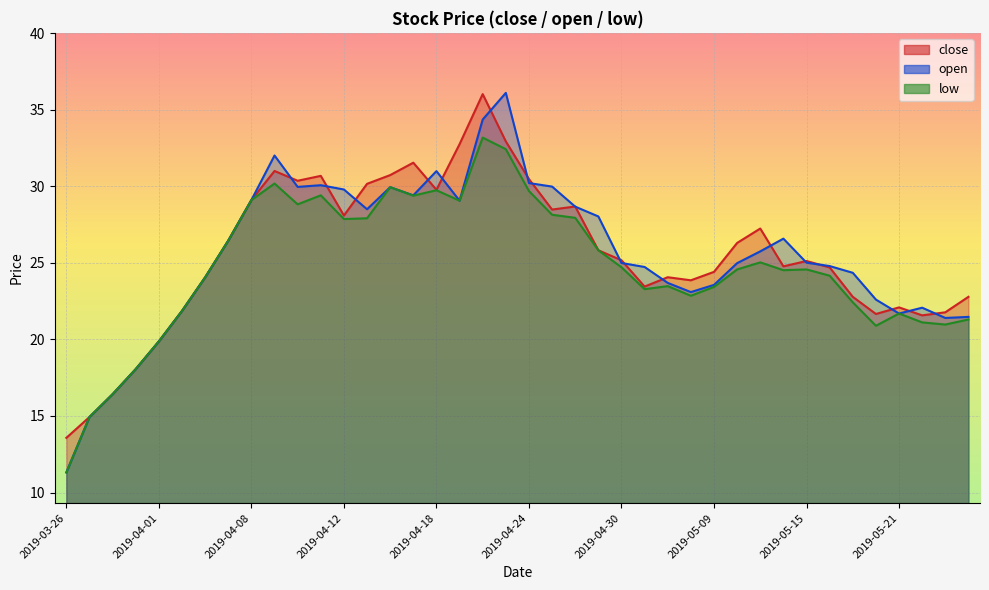

What is the sum of the close values at 2019-04-01 and 2019-05-24?

42.7